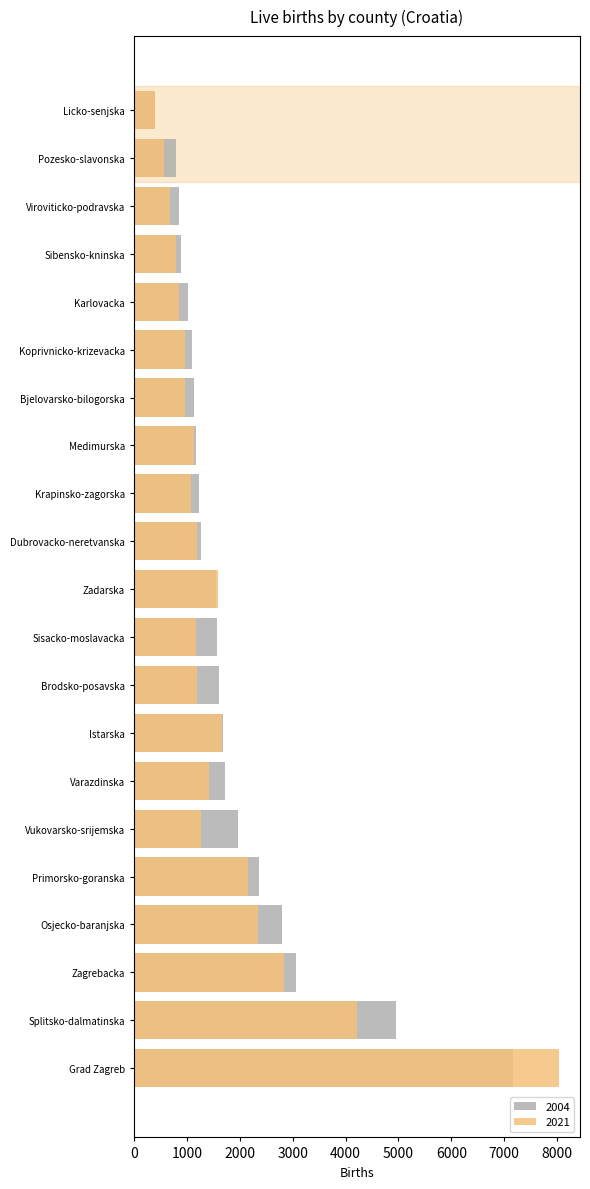

How many data points in 2004 are less than 1543?

10